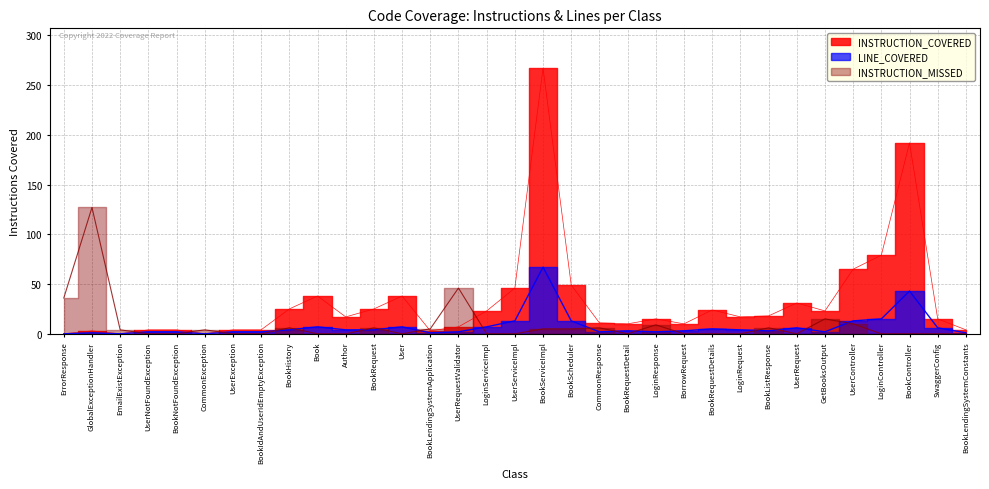

Which category has the lowest value in the LINE_COVERED series?

ErrorResponse